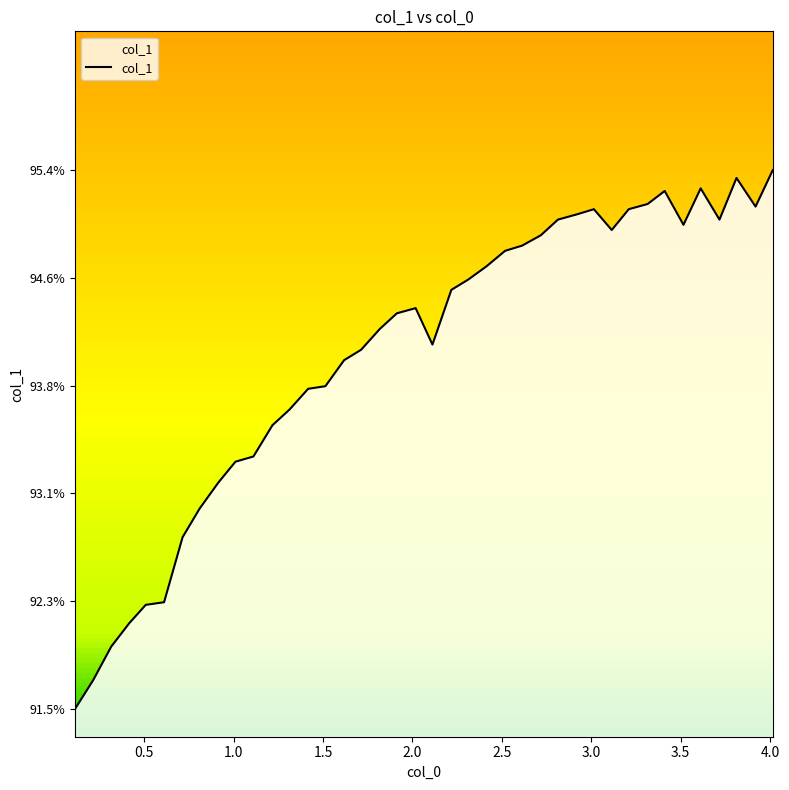

What is the minimum value shown in the chart?

0.9